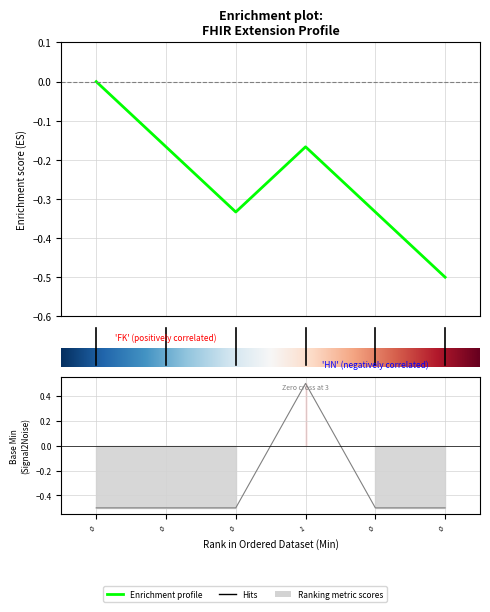

Reading left to right, transcribe all the data shown in this chart.

-0.5	-0.5	-0.5	0.5	-0.5	-0.5